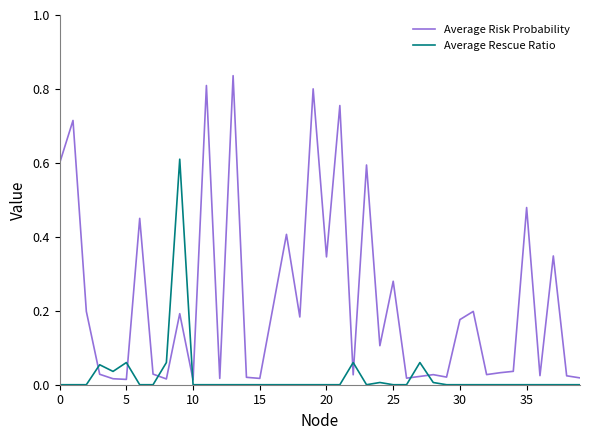

Count the number of categories in the chart.

40